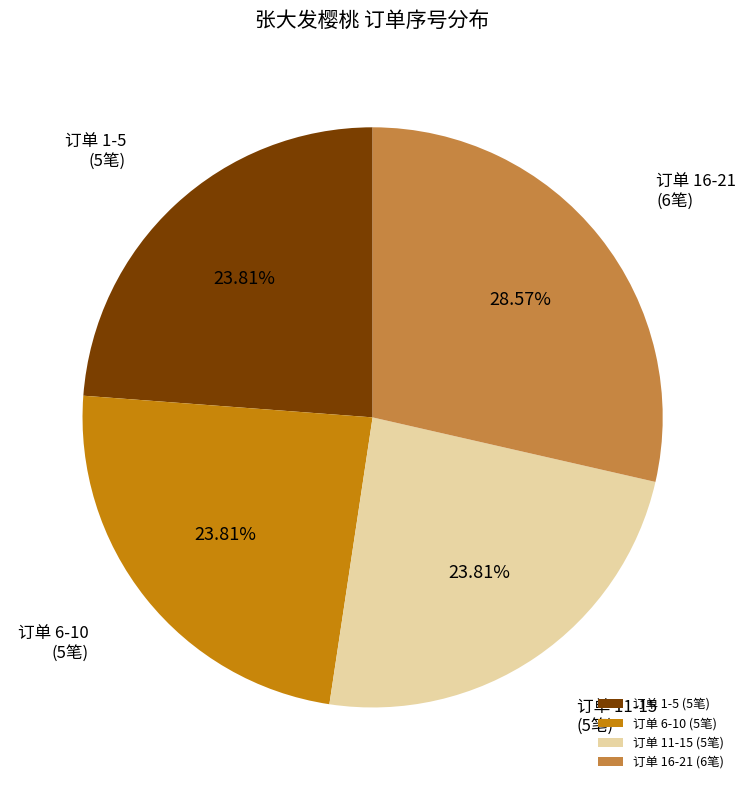

Is 订单 1-5 (5笔) the majority of the pie?

No